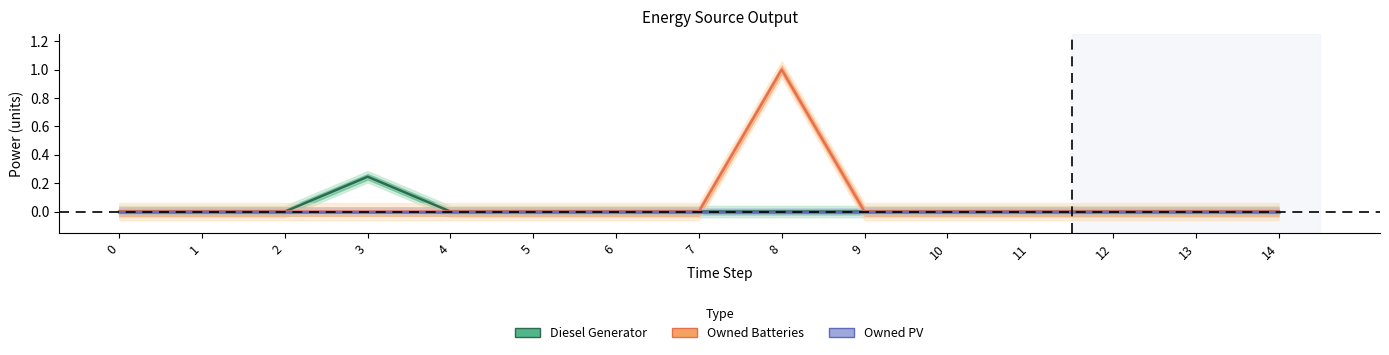

At which category does Diesel Generator reach its first local peak?

3